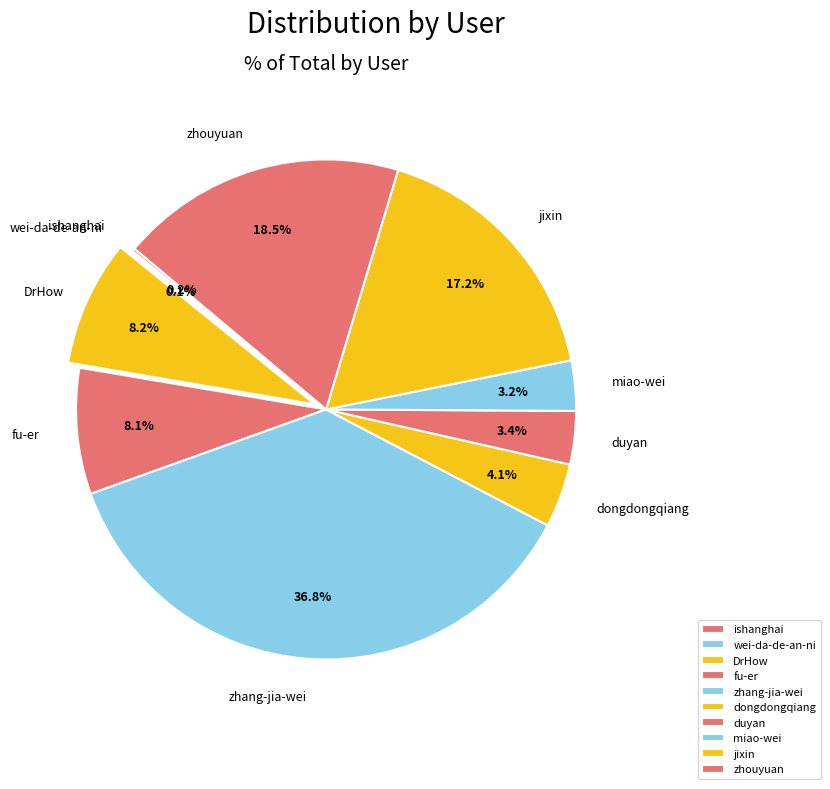

To the nearest percent, what is the difference between the largest and smallest slice percentages?

37%